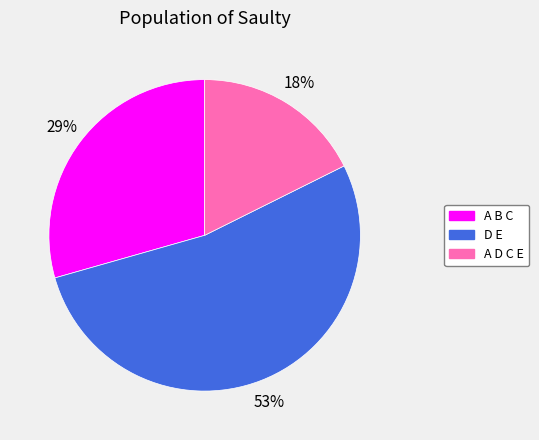

Is there a majority slice in this chart?

Yes